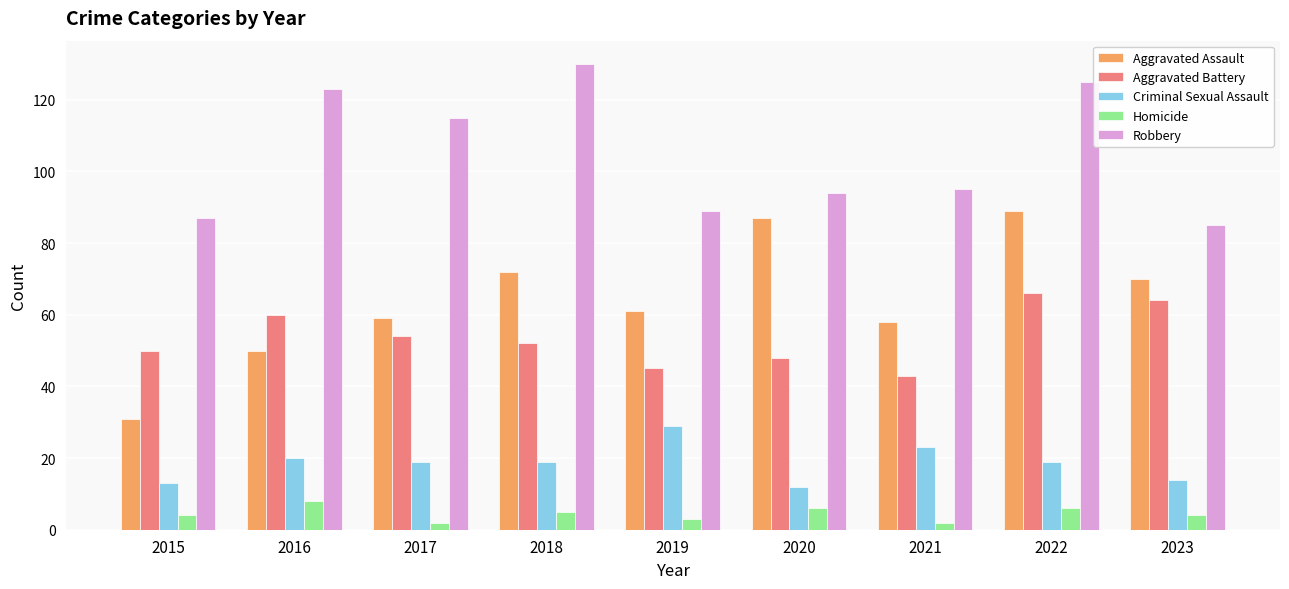

What is the value of the Aggravated Battery bar at the 5th from the left?

45